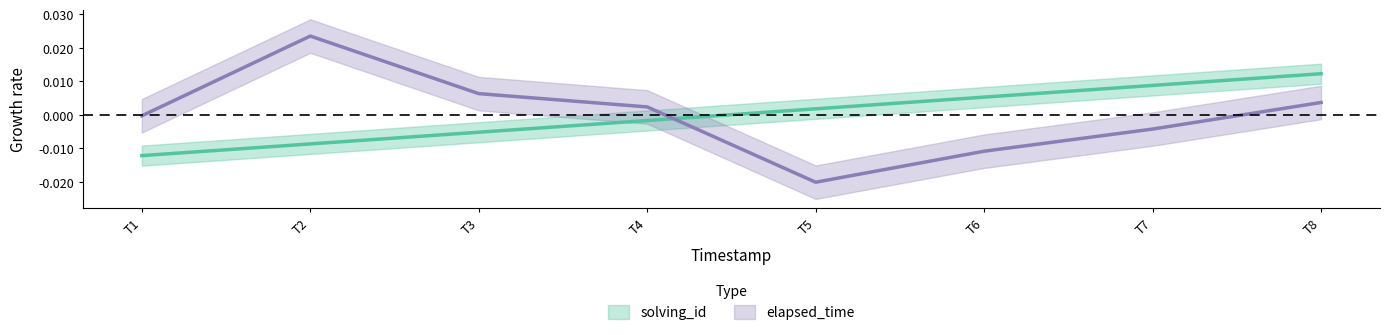

Is this an area chart (filled region under the line)?

No